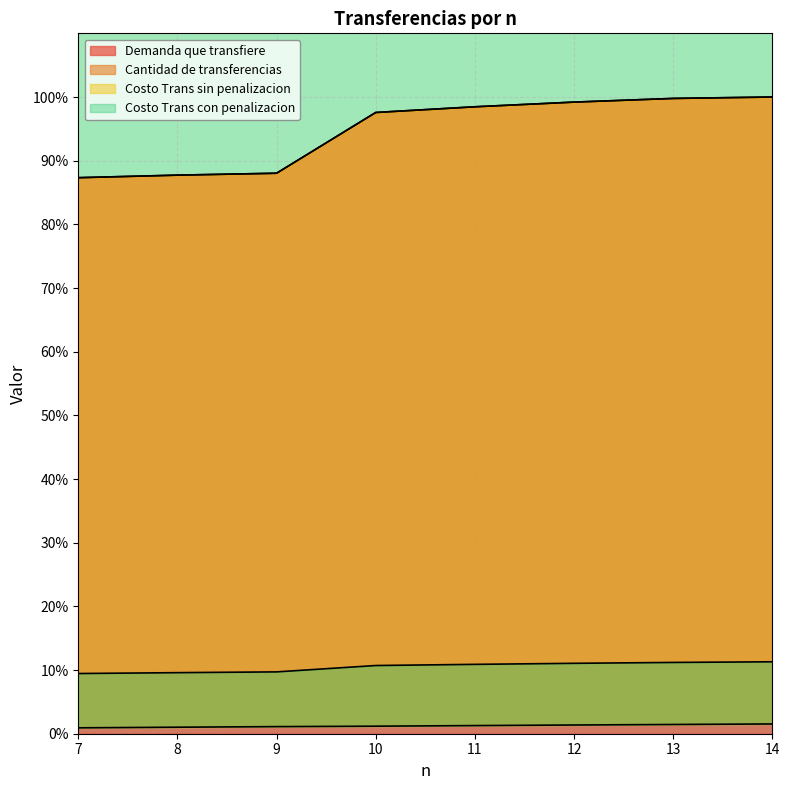

What is the lowest value of the Demanda que transfiere series?

87.3